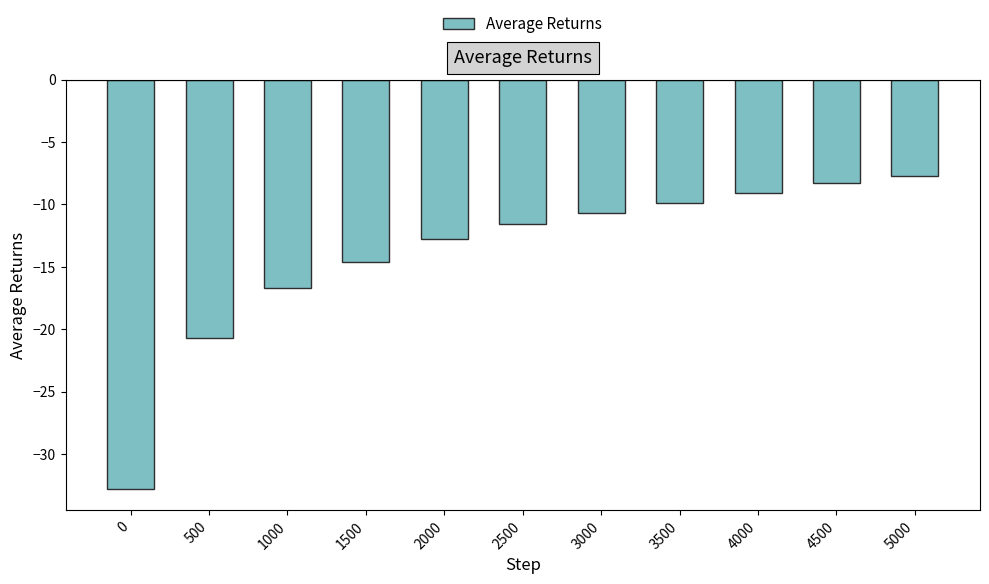

What is the difference between the maximum and minimum values?

25.1